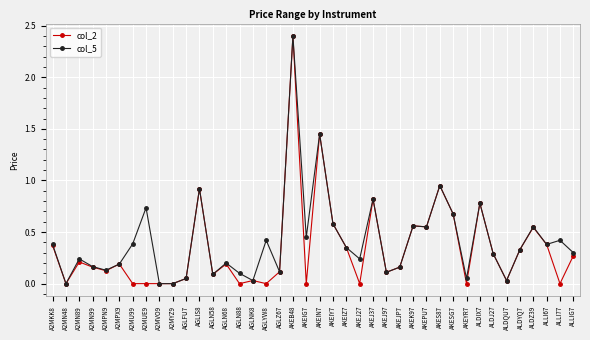

What is the label of the 33rd point from the right?

A2MUE9